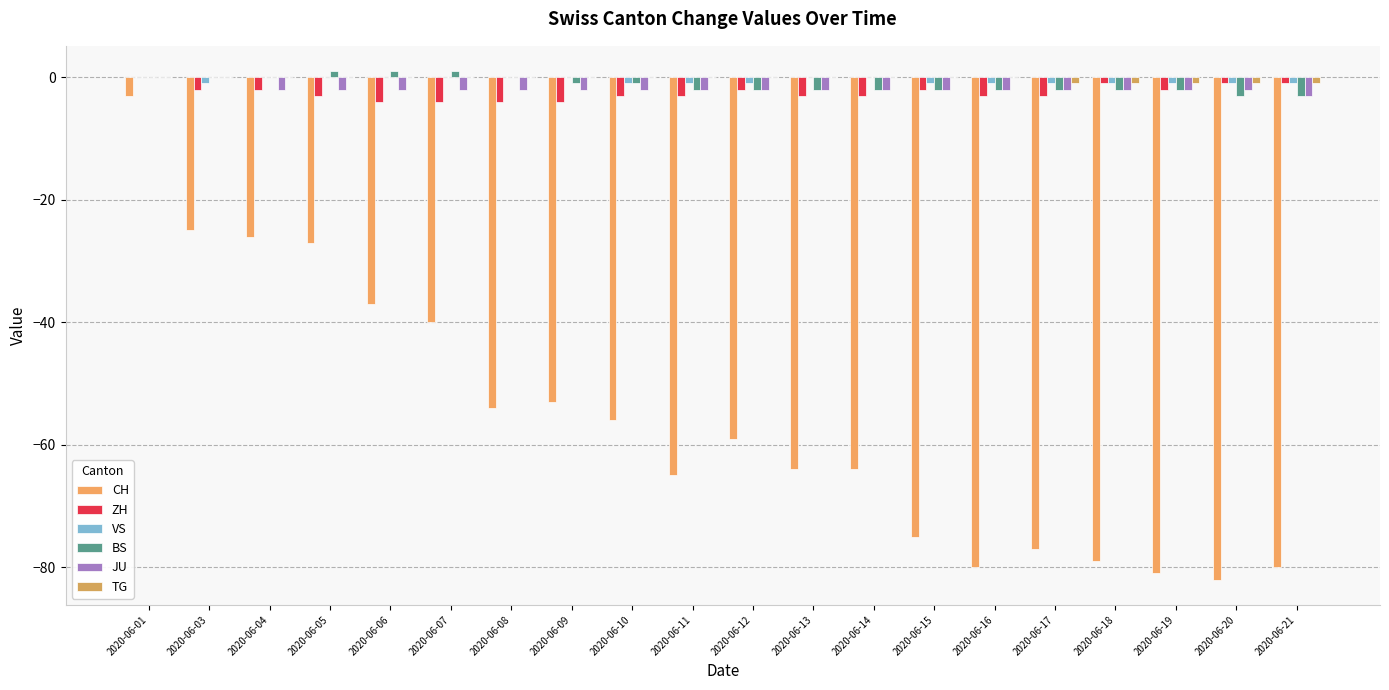

What is the total value across all series at 2020-06-07?

-45